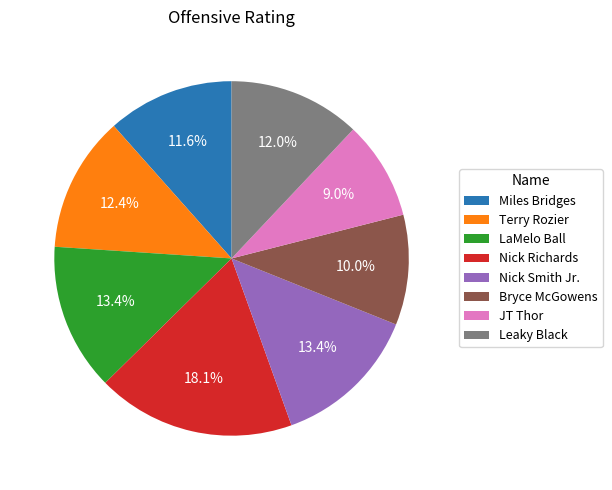

Does LaMelo Ball represent more than half of the total?

No